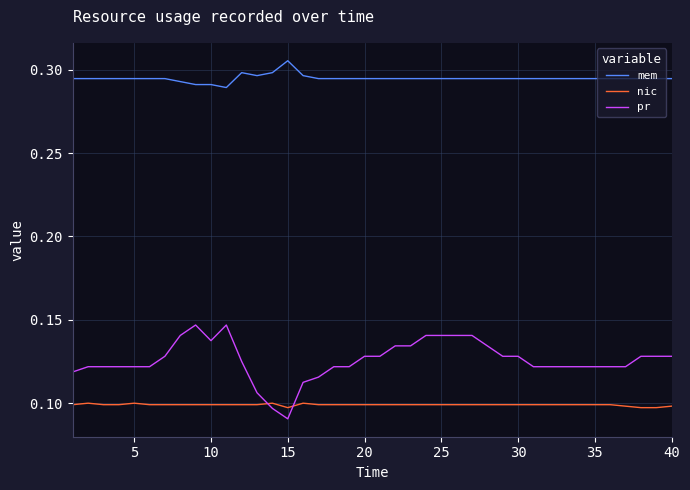

True or false: mem and pr cross at least once.

False